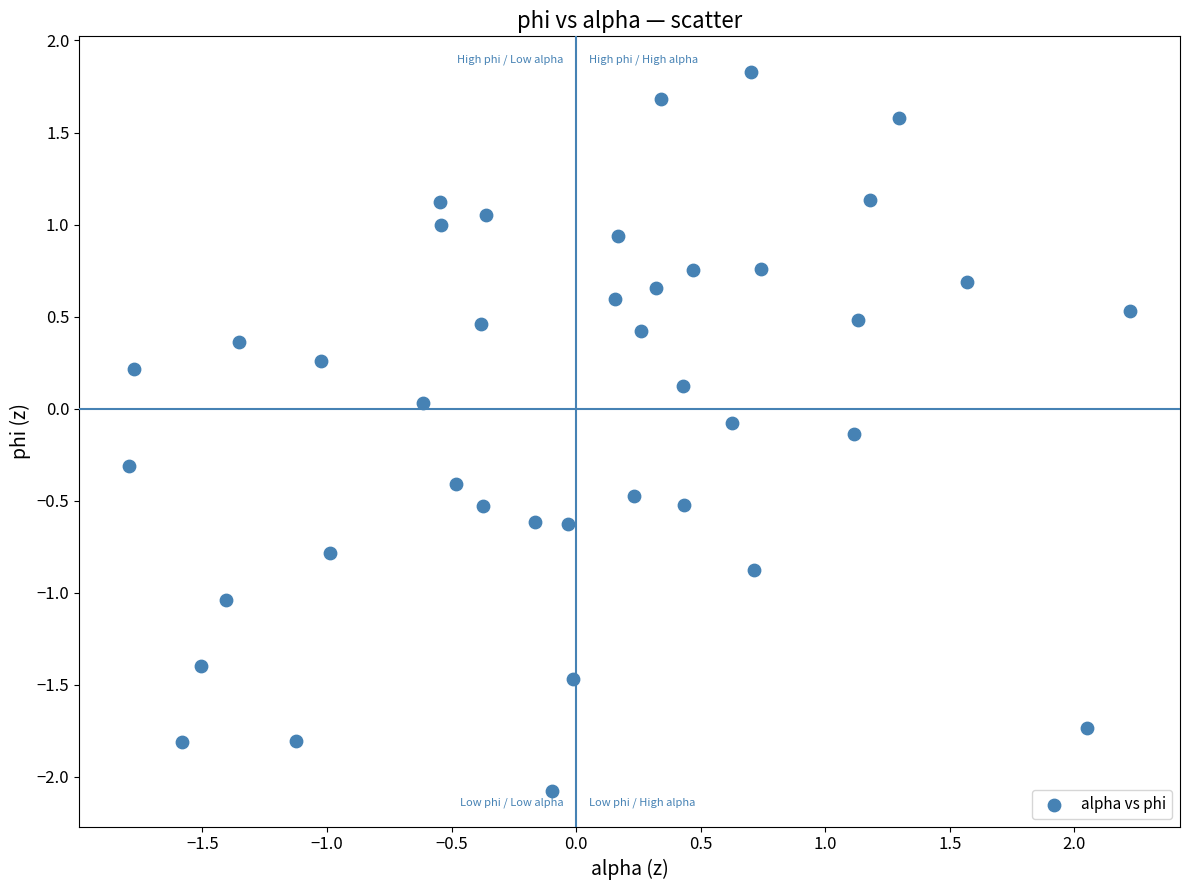

What is the range of Y values (max minus min)?

3.9